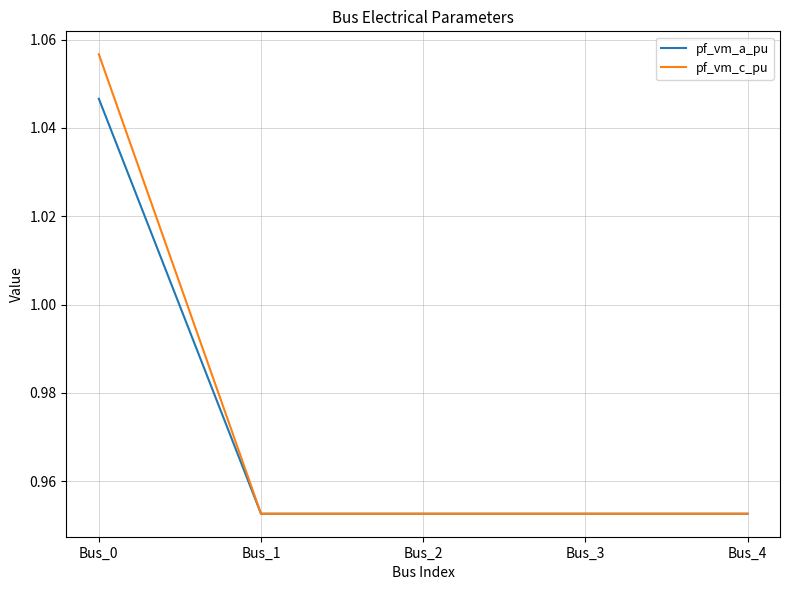

Which category has the highest value across all series?

Bus_0